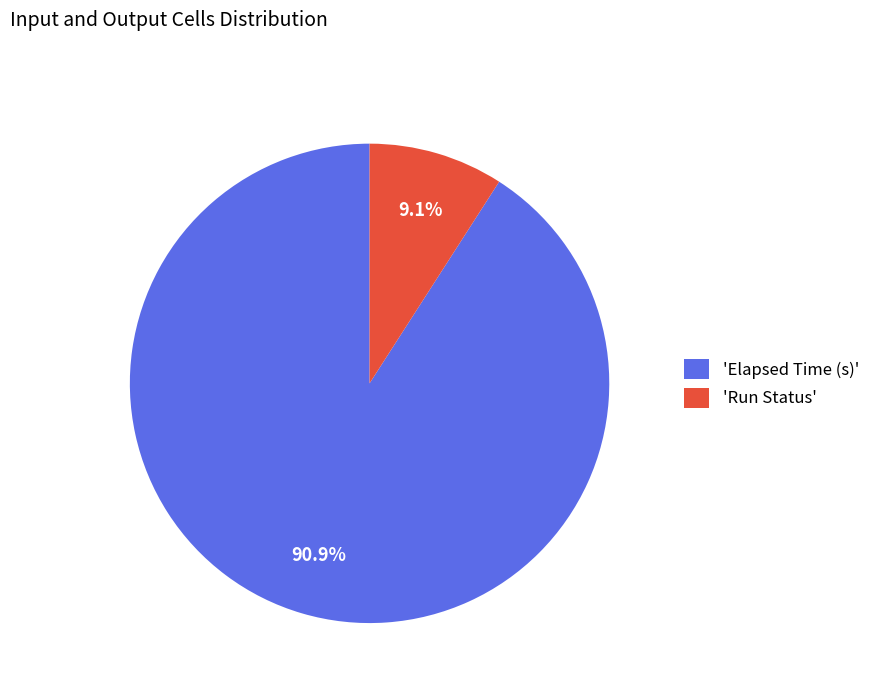

Which slice is the smallest?

'Run Status'